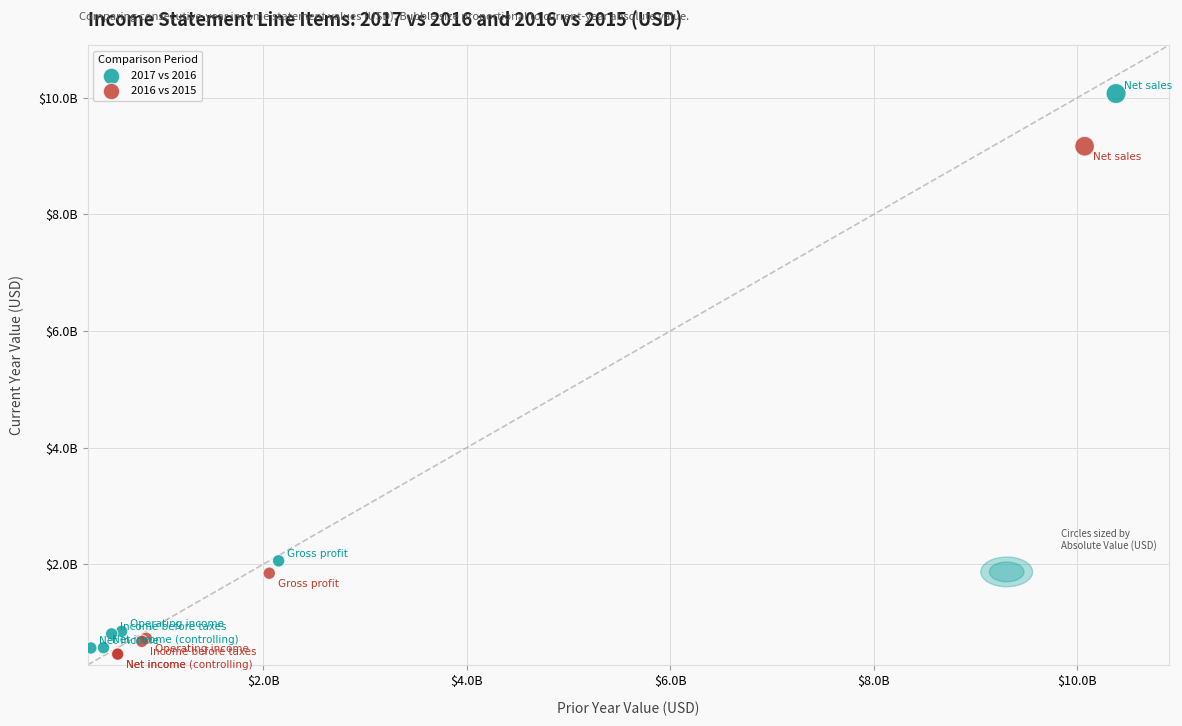

What are all the series names shown in the legend?

2017 vs 2016, 2016 vs 2015